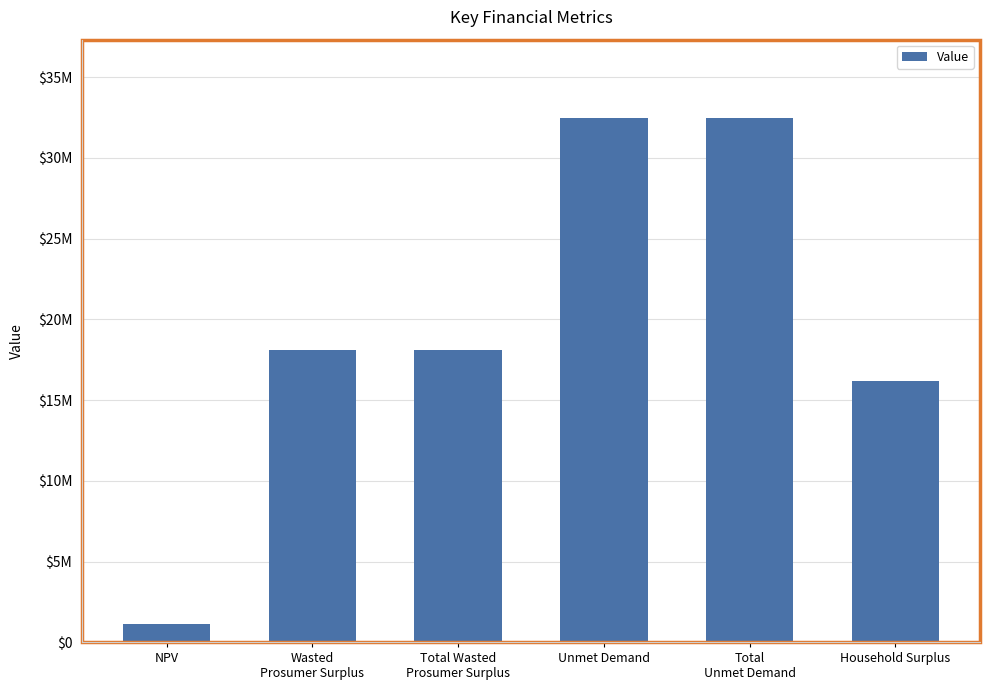

What is the value of the 6th bar from the left?

16201710.9